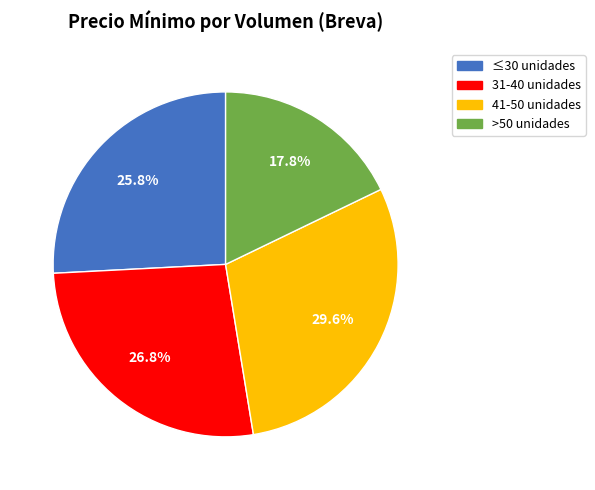

Which category has the biggest portion of the pie?

41-50 unidades